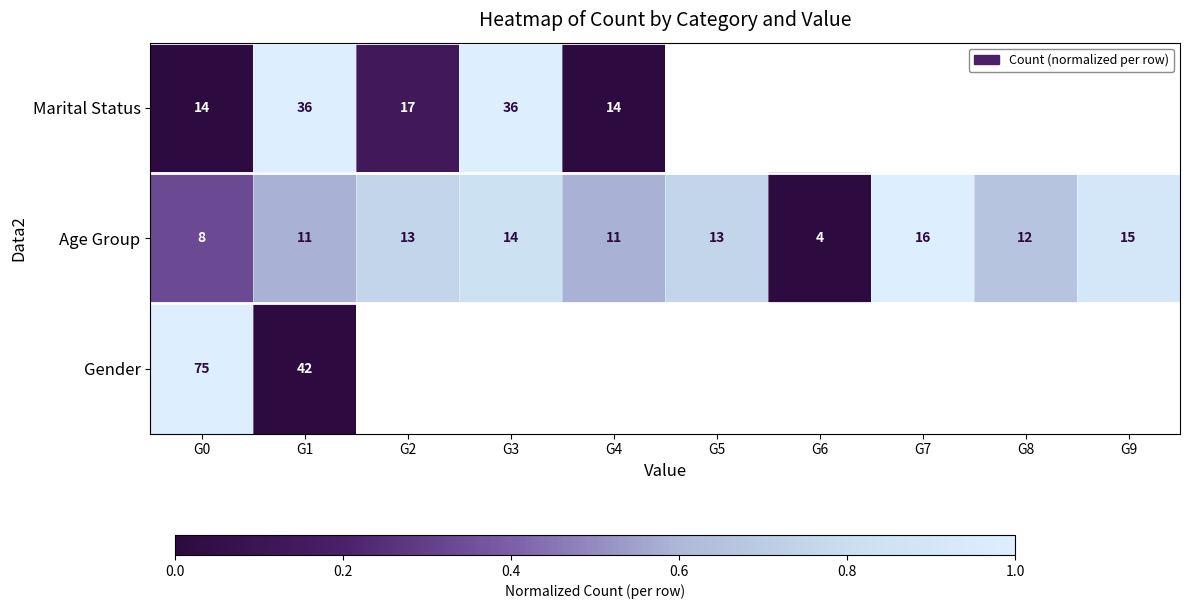

The value of Gender at G1 is -0.5. True or false?

False